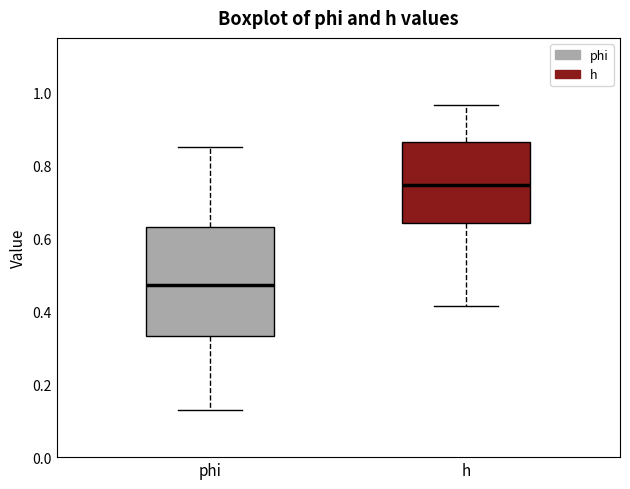

Reading left to right, read every box against the y-axis: the position of its median line, the range the box covers, and the ends of its whiskers. The values are not printed on the chart, so give them approximately, as read against the axis.

phi: median 0.48, box 0.34 to 0.64, whiskers 0.14 to 0.86
h: median 0.74, box 0.64 to 0.86, whiskers 0.42 to 0.96